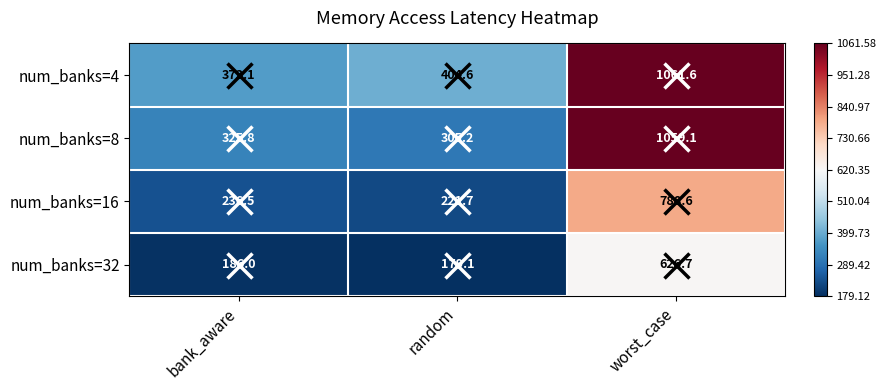

At which category is the sum across all series the highest?

worst_case